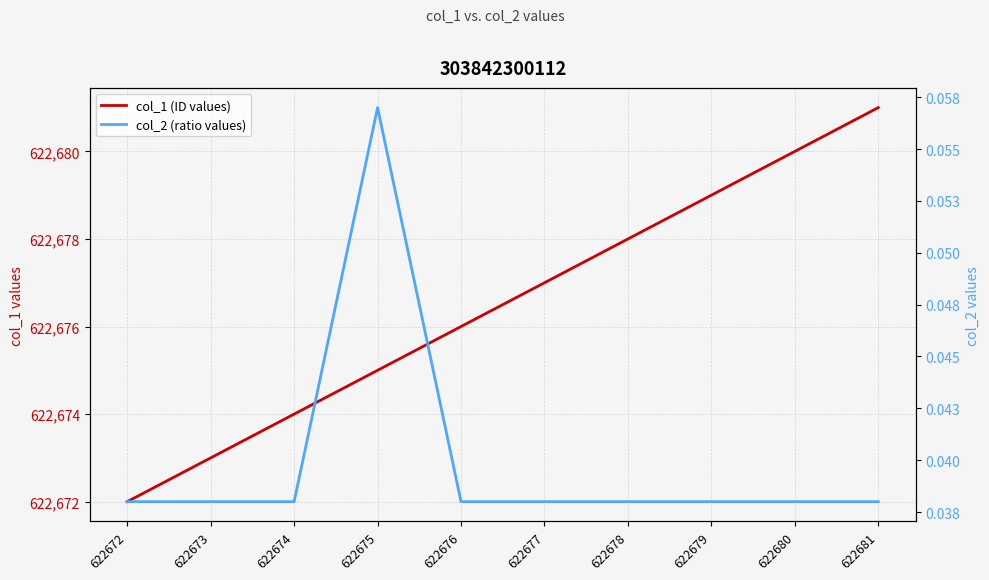

Which series changed the most between 622679 and 622680?

col_1 (ID values)